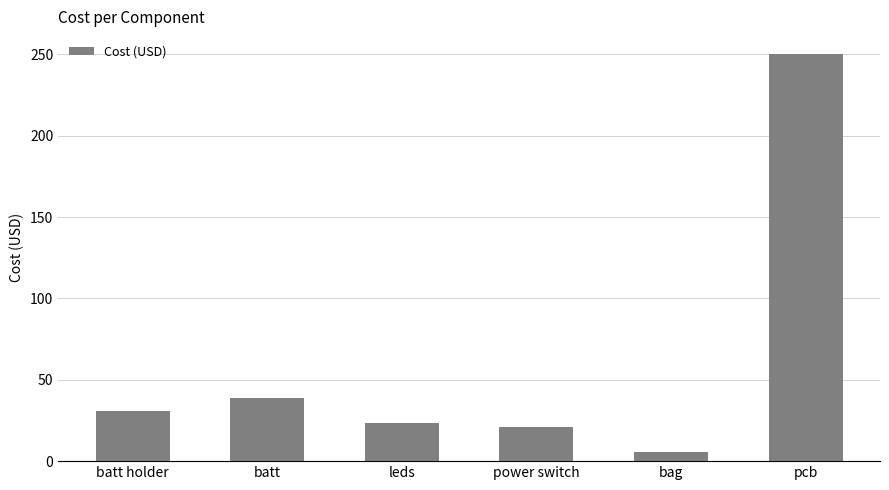

How many bars are there in total?

6